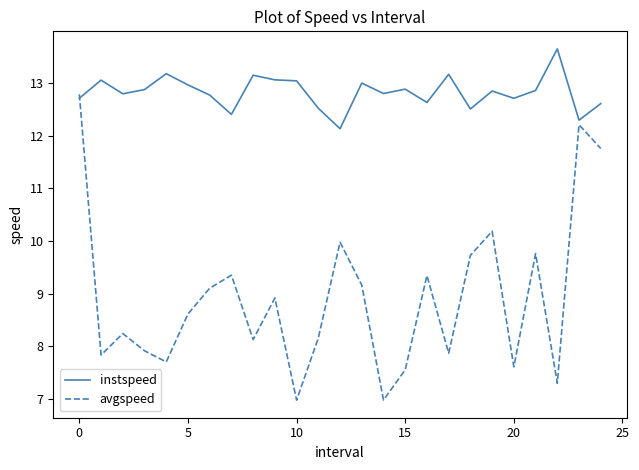

Which series has the largest total across all categories?

instspeed